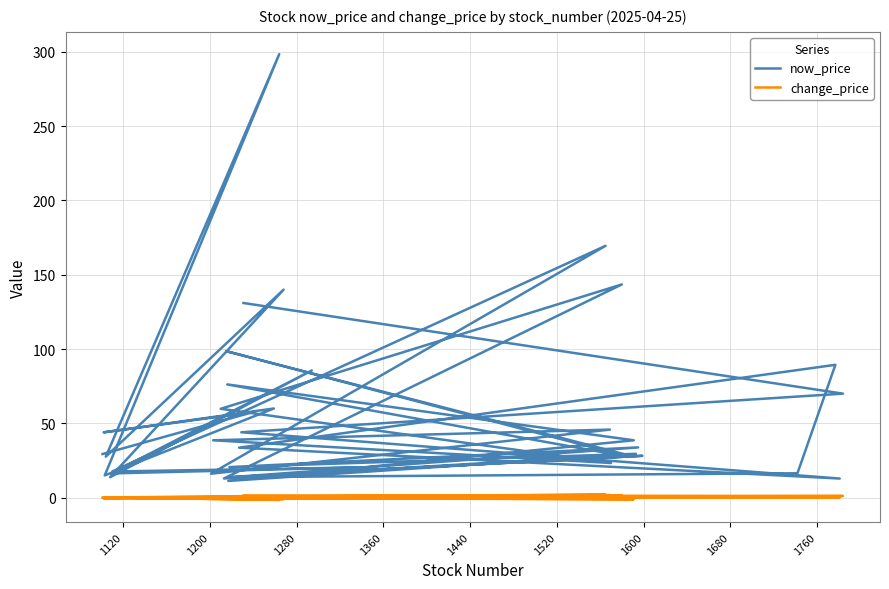

True or false: change_price and now_price intersect in this chart.

False